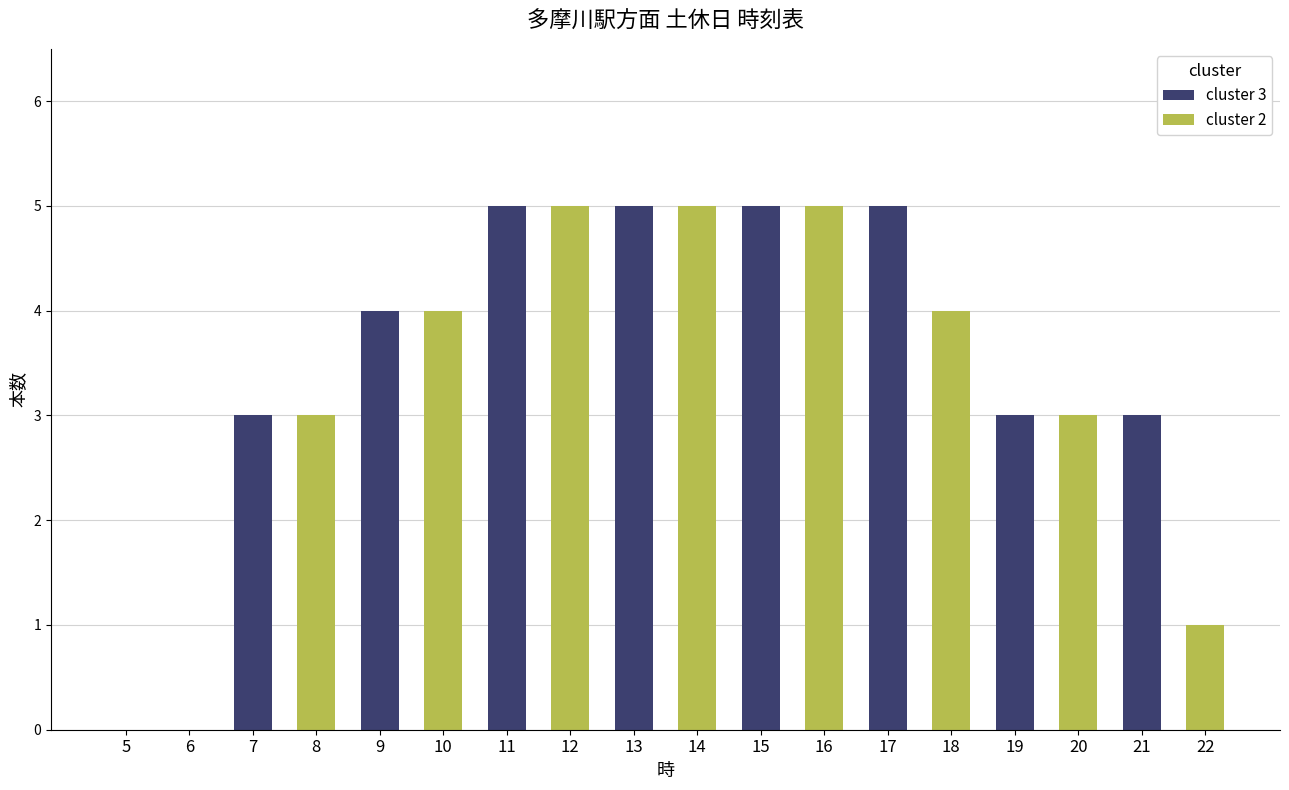

Which category has the lowest value across all series?

5